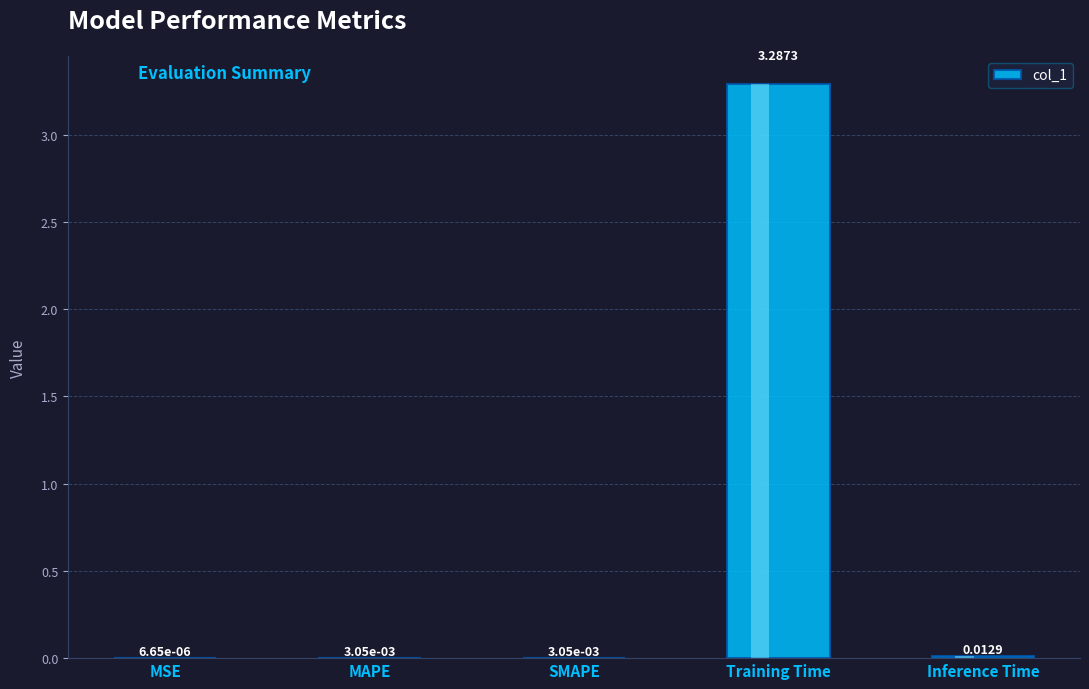

What is the maximum value shown in the chart?

3.3